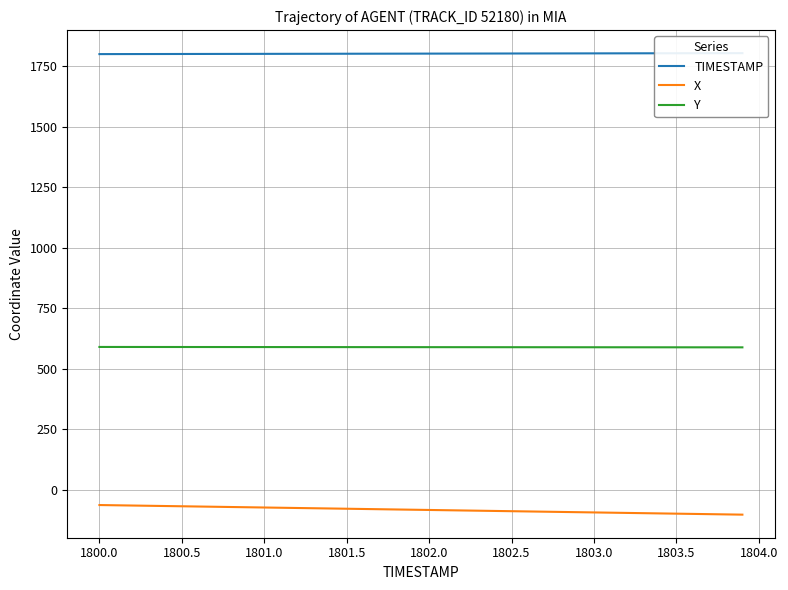

True or false: Y has more than 2 interior local peaks.

False